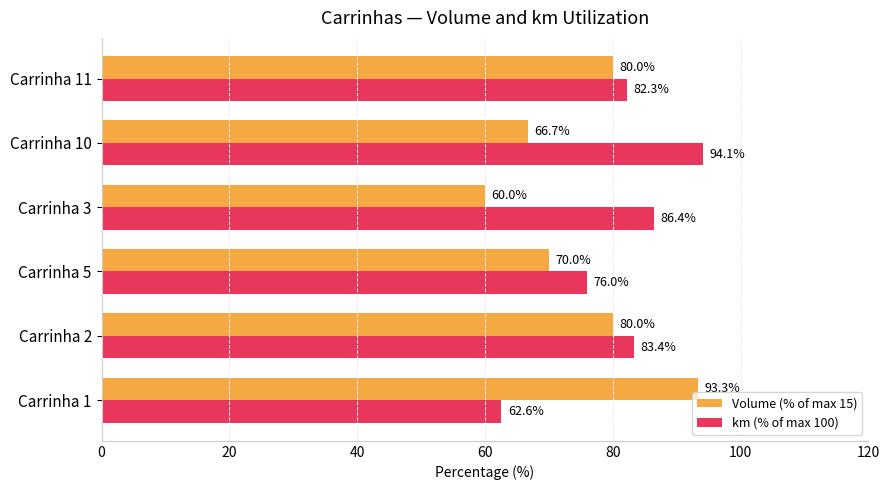

List the series in order of their peak value, highest first.

km (% of max 100), Volume (% of max 15)